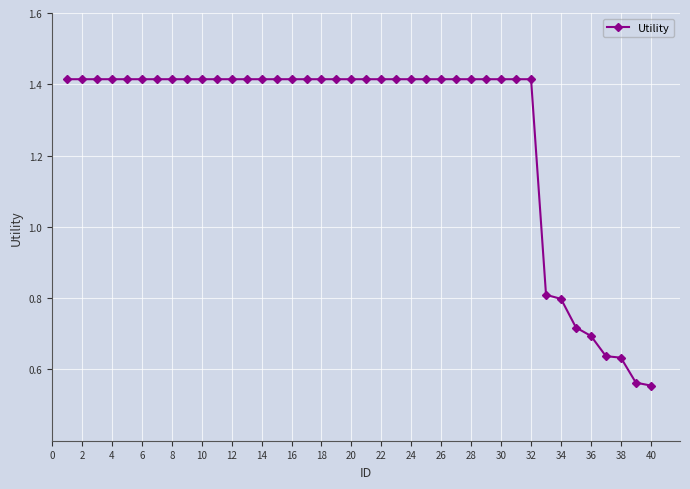

Count the values in the range 1 to 2.

32